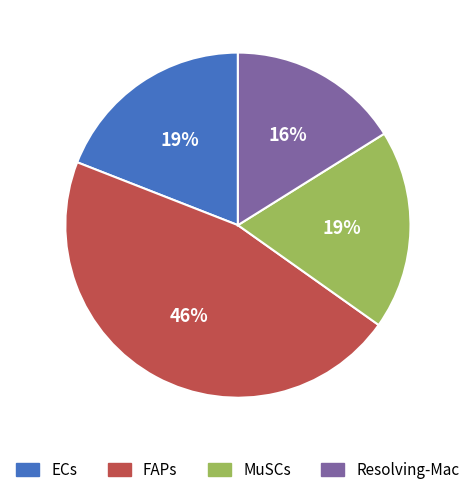

How many segments does this pie chart have?

4